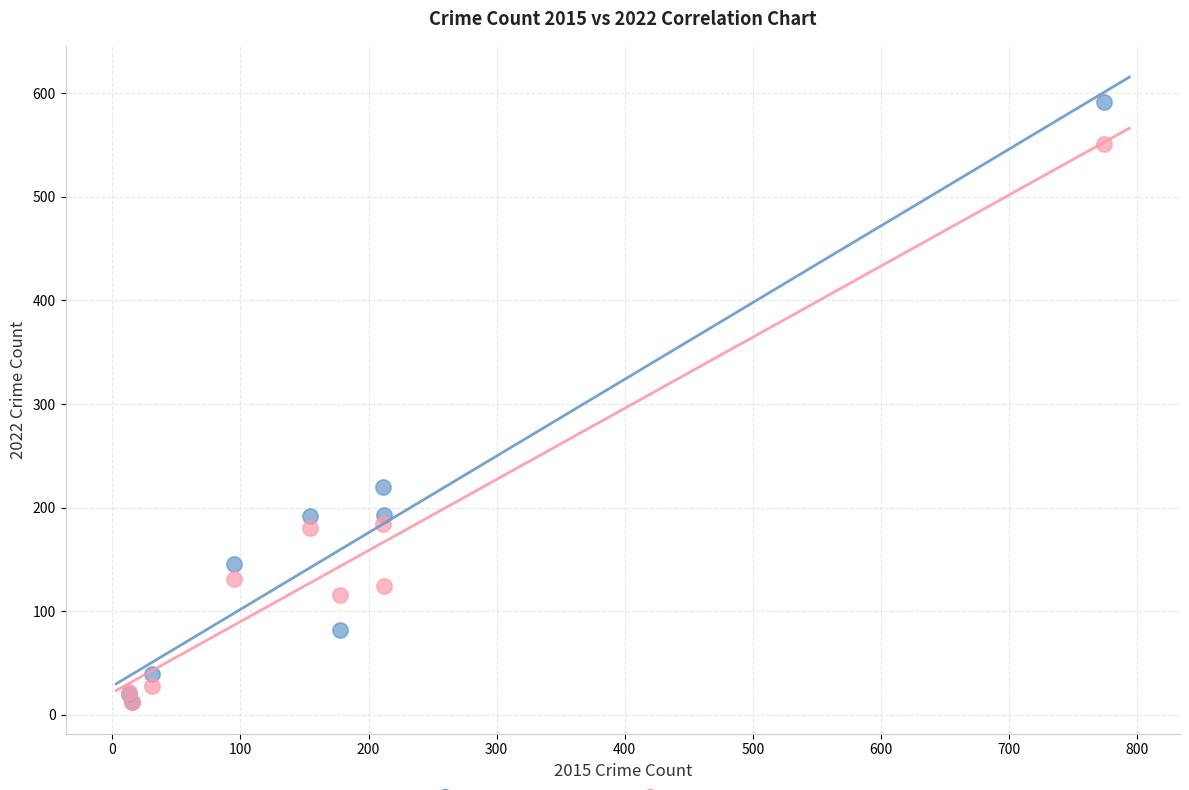

Across all series, what Y value is closest to 302?

220